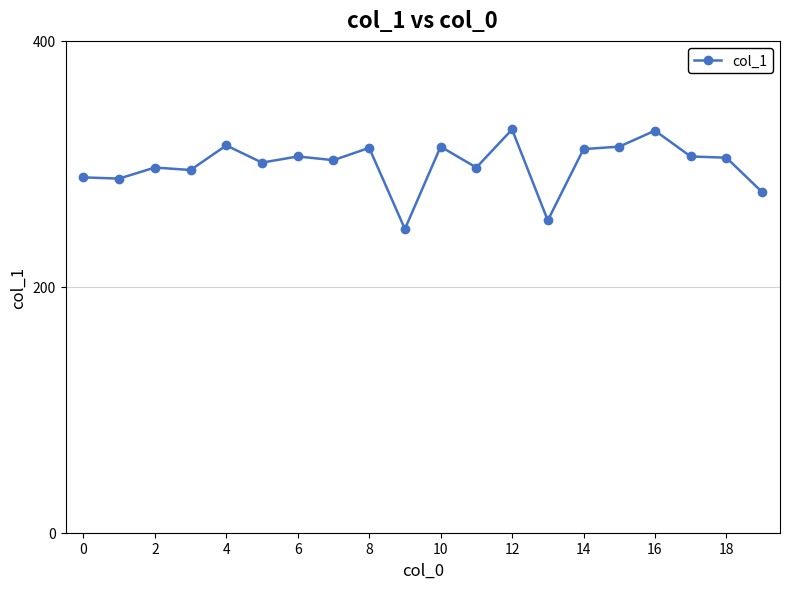

What is the minimum value shown in the chart?

247